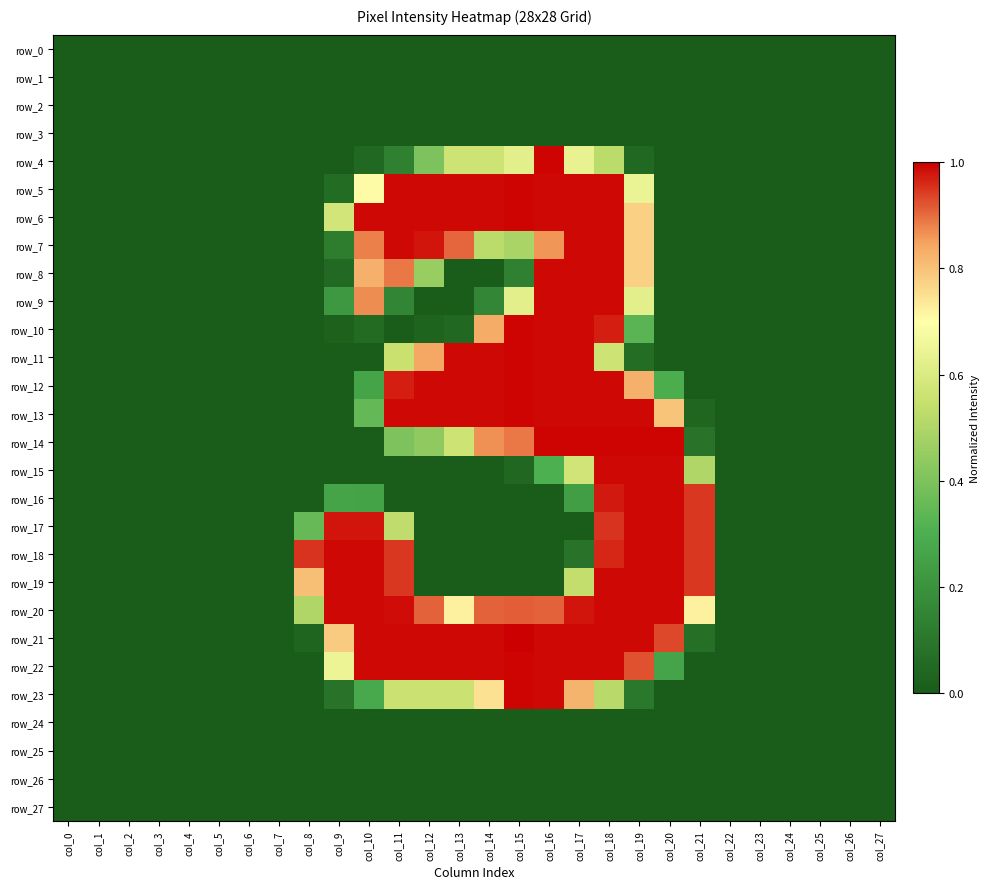

What is the maximum value shown in the chart?

1.0